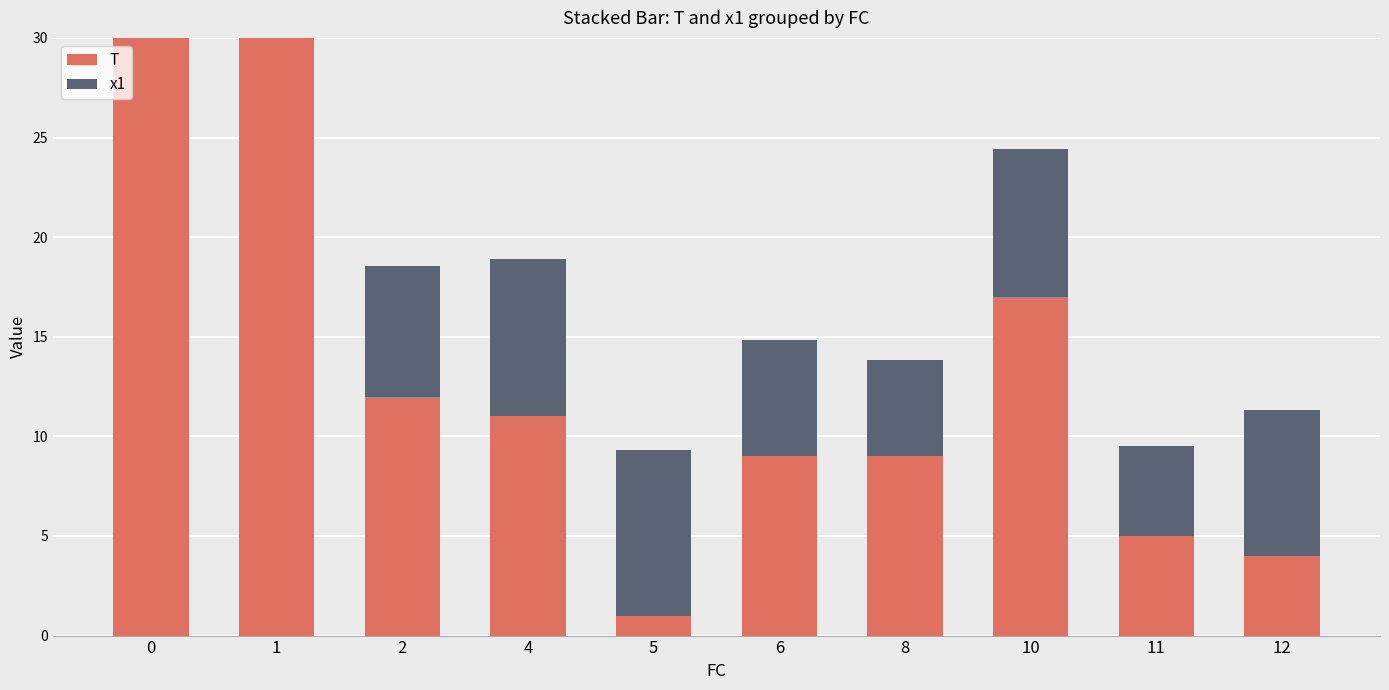

Which series has the widest spread of values?

T